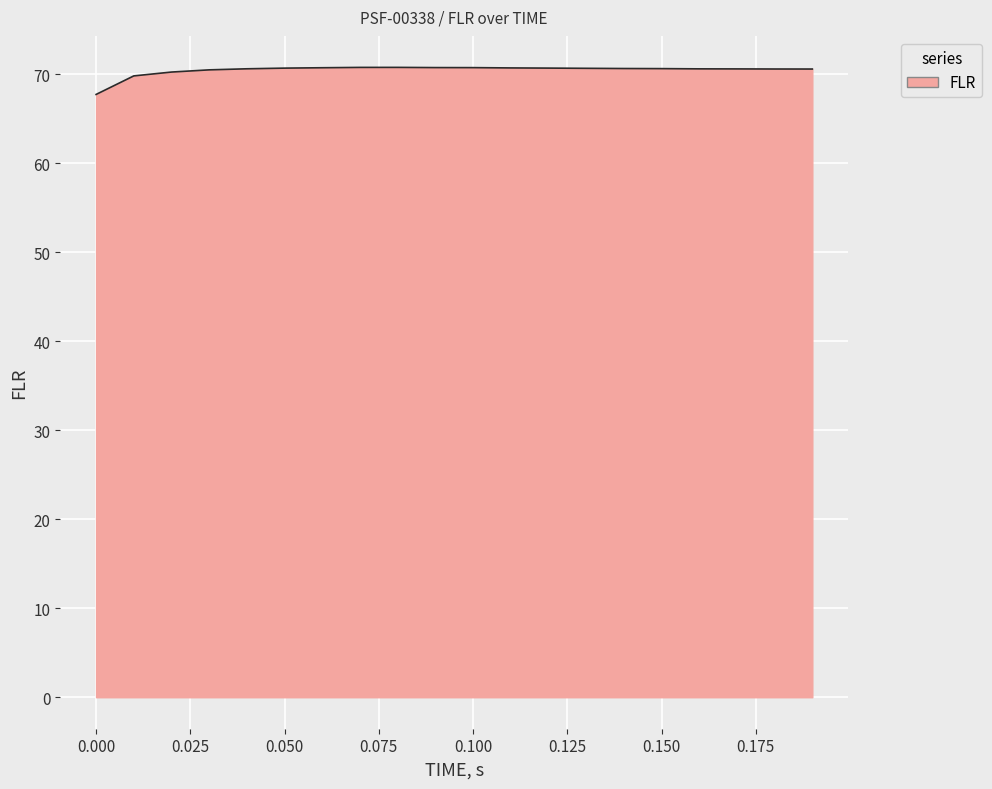

What is the smallest value displayed?

67.7